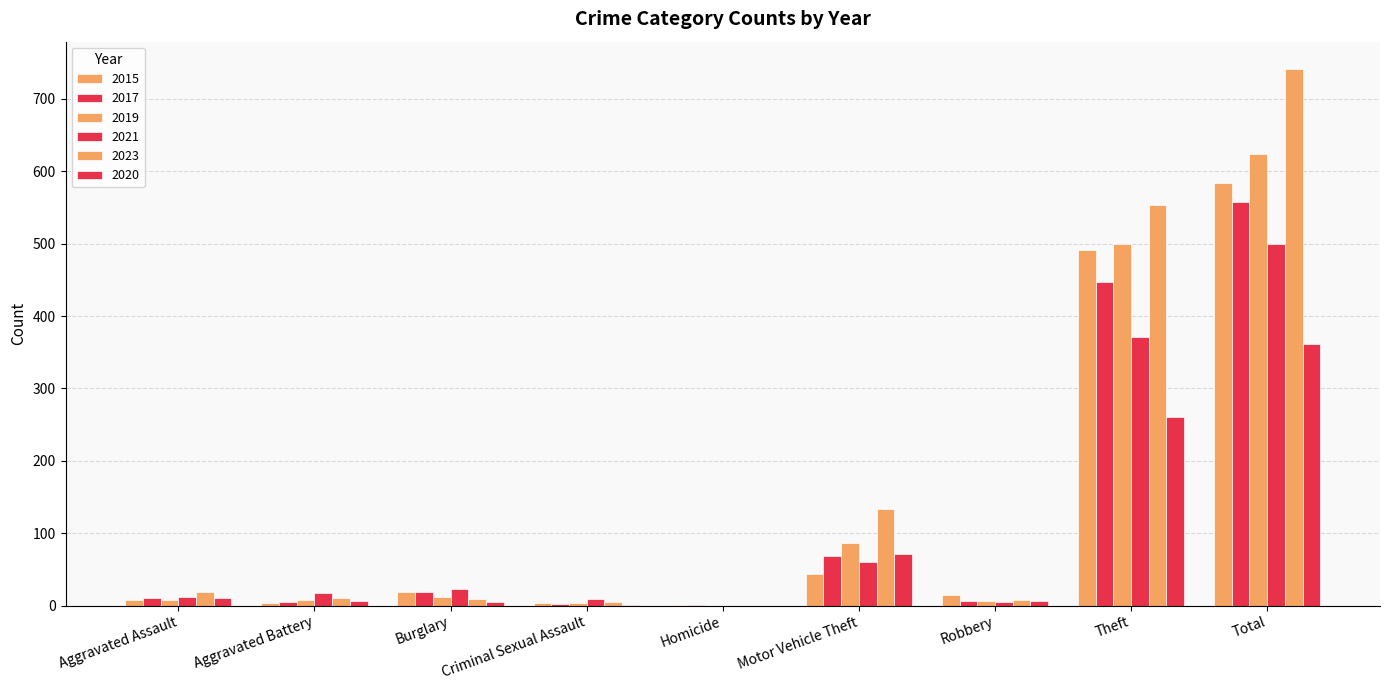

Where does the 2021 series first go above 17?

Burglary